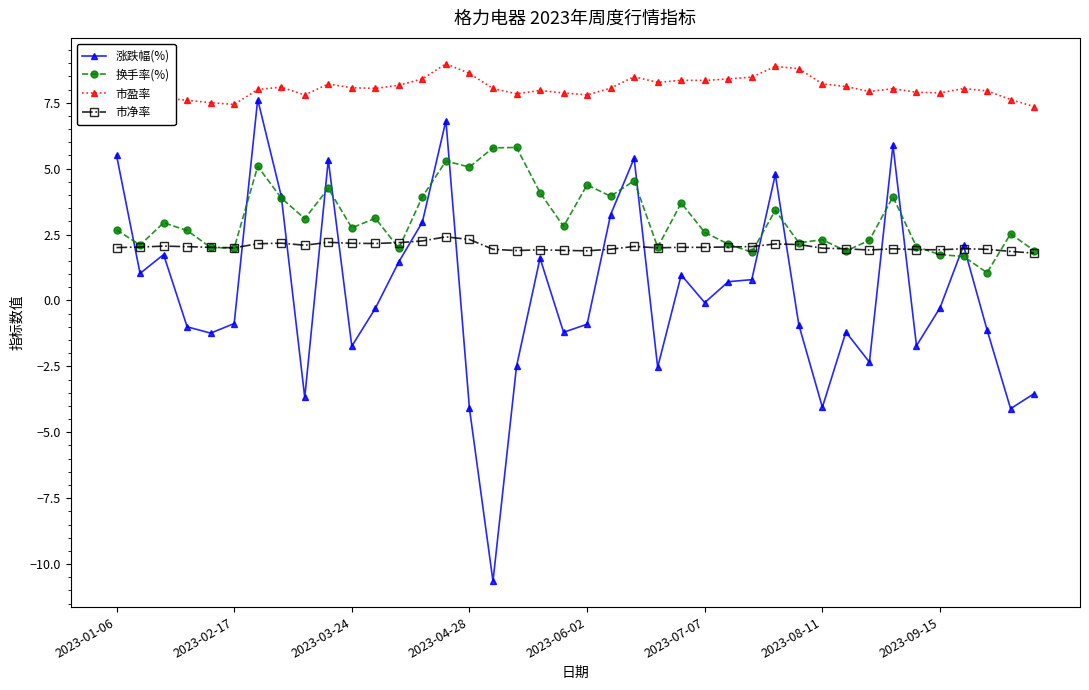

List the series in order of their peak value, highest first.

市盈率, 涨跌幅(%), 换手率(%), 市净率